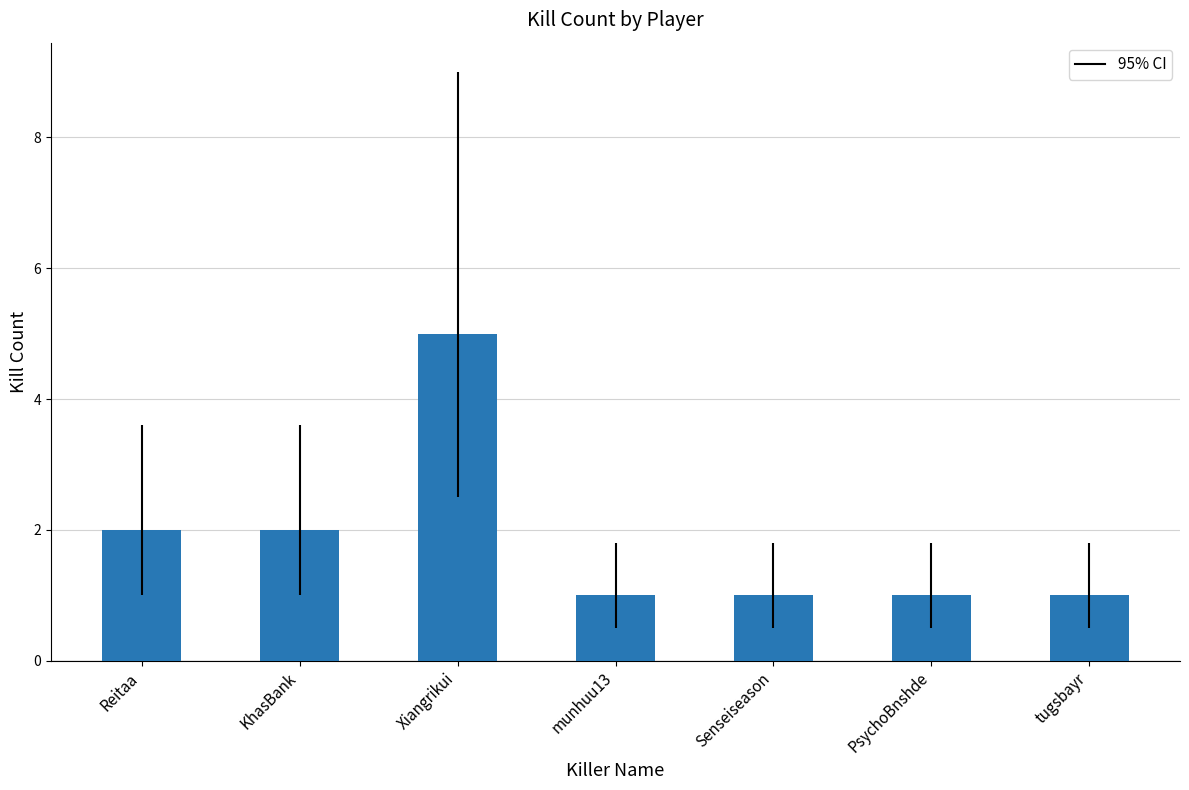

What is the label of the 7th bar from the left?

tugsbayr